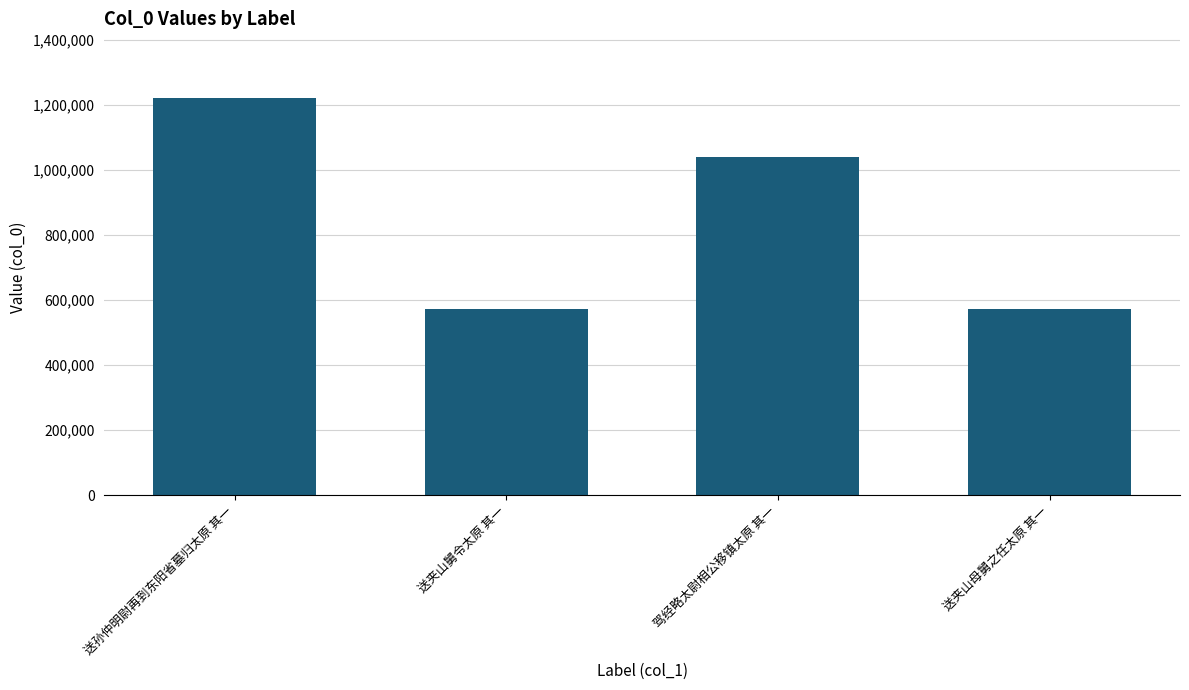

At which label is the value closest to 896284?

驾经略太尉相公移镇太原 其一